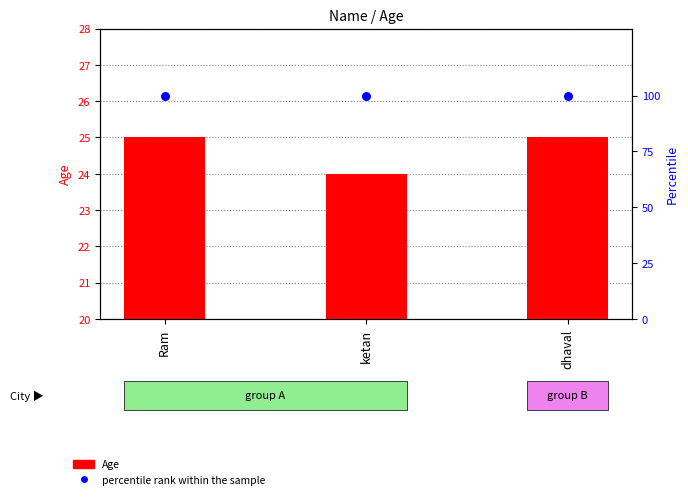

What are all the series names shown in the legend?

Age, percentile rank within the sample